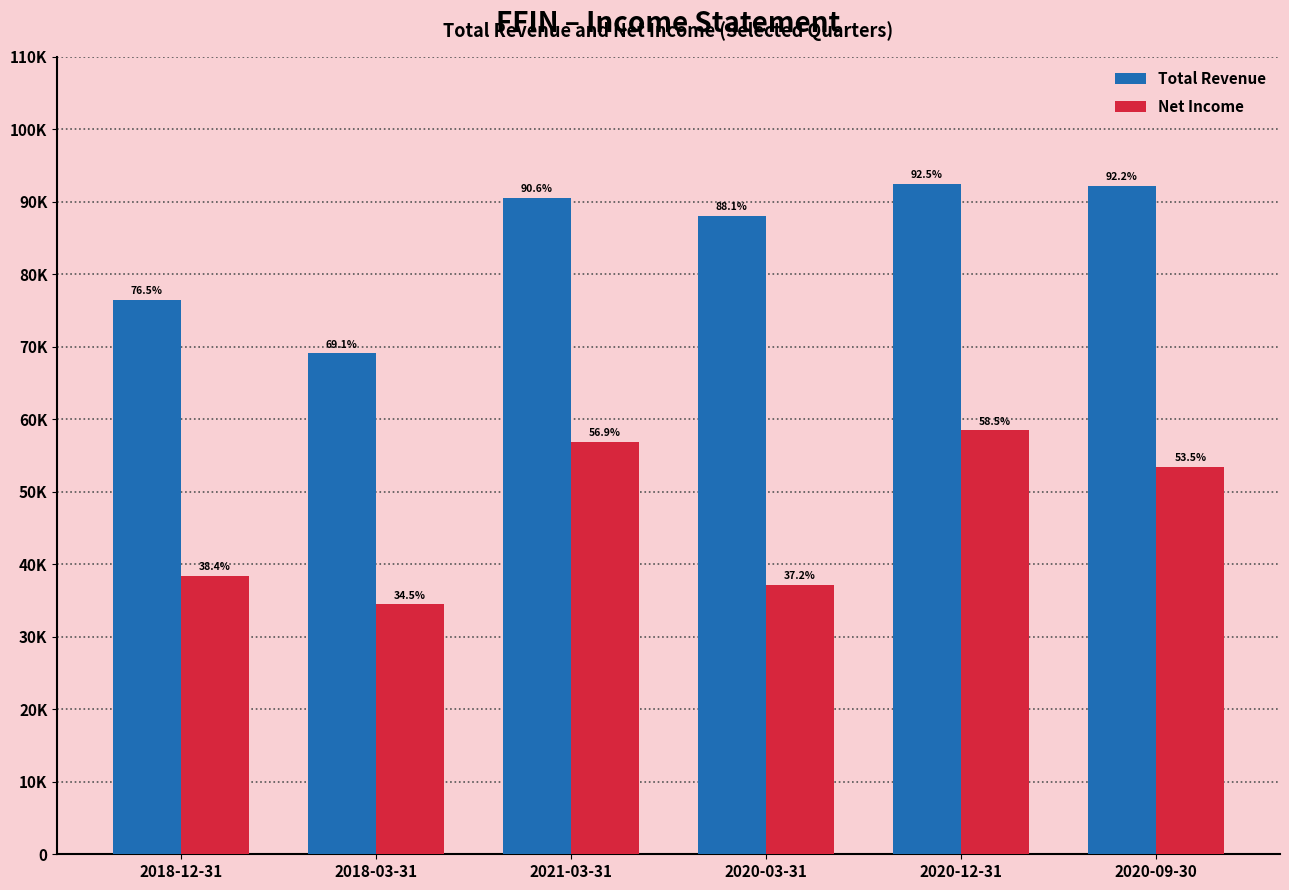

What is the value of the Total Revenue bar at the 6th from the left?

92200